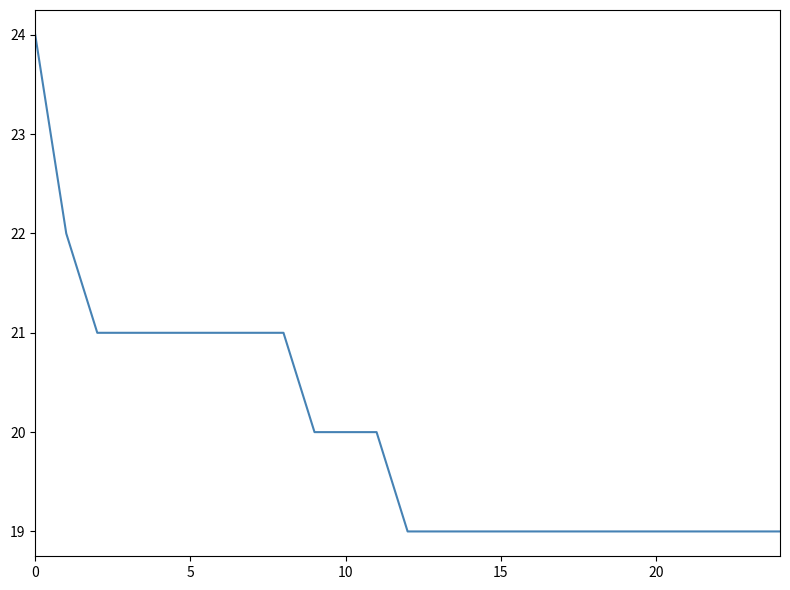

What is the smallest value displayed?

19